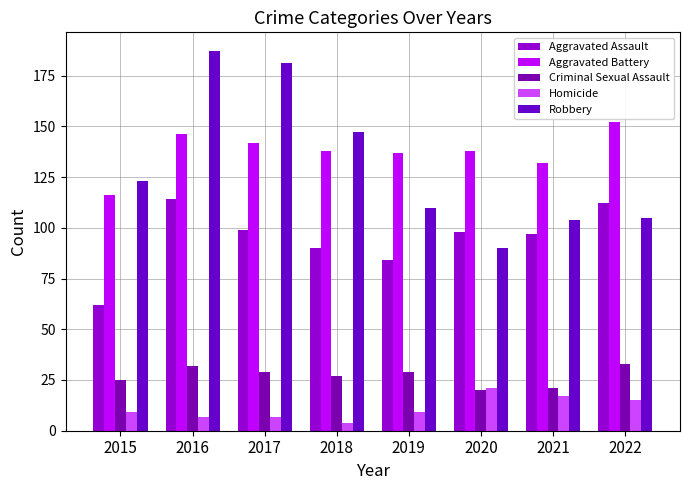

Reading left to right, extract all data points from this chart.

Aggravated Assault: 62	114	99	90	84	98	97	112
Aggravated Battery: 116	146	142	138	137	138	132	152
Criminal Sexual Assault: 25	32	29	27	29	20	21	33
Homicide: 9	7	7	4	9	21	17	15
Robbery: 123	187	181	147	110	90	104	105